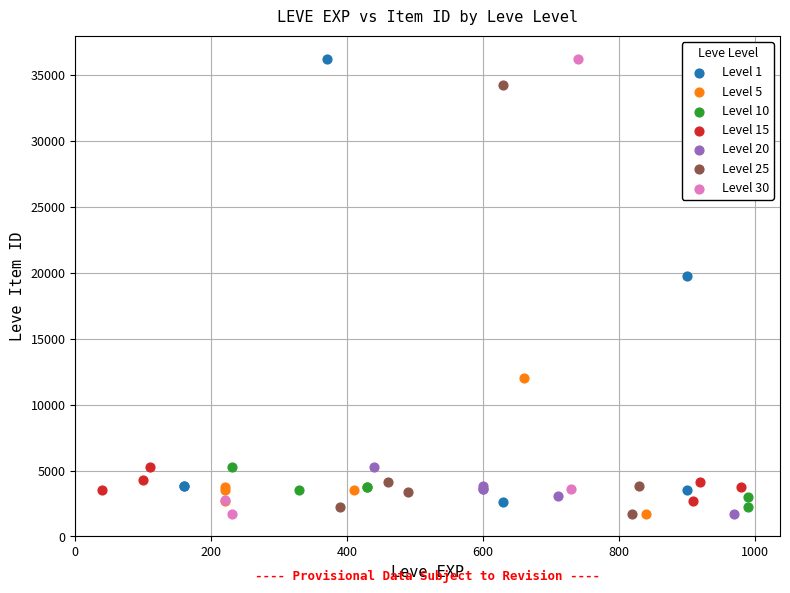

What are all the series names shown in the legend?

Level 1, Level 5, Level 10, Level 15, Level 20, Level 25, Level 30